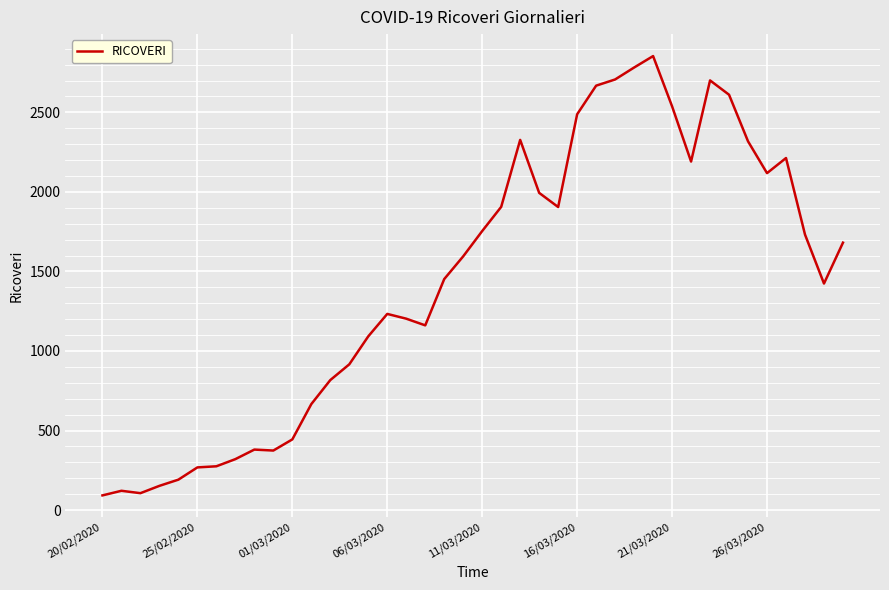

What is the difference between the maximum and minimum values?

2762